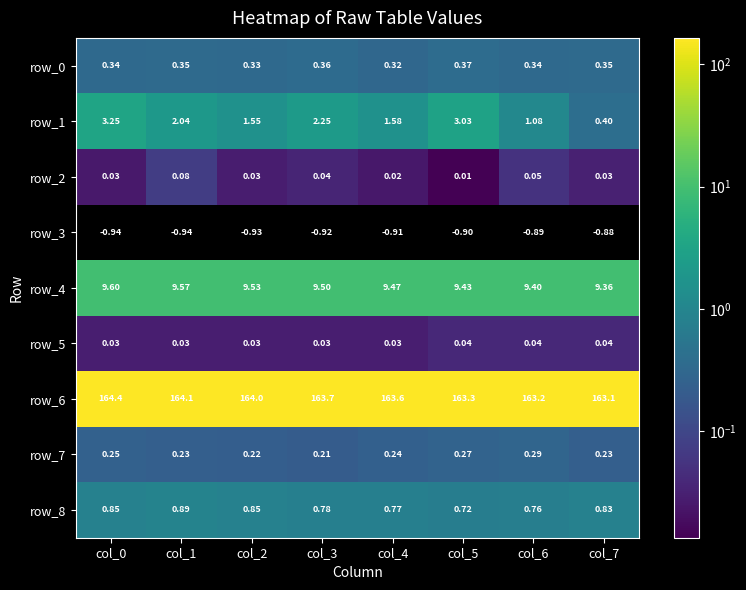

Is the value of row_0 at col_3 greater than the value of row_3 at col_5?

Yes